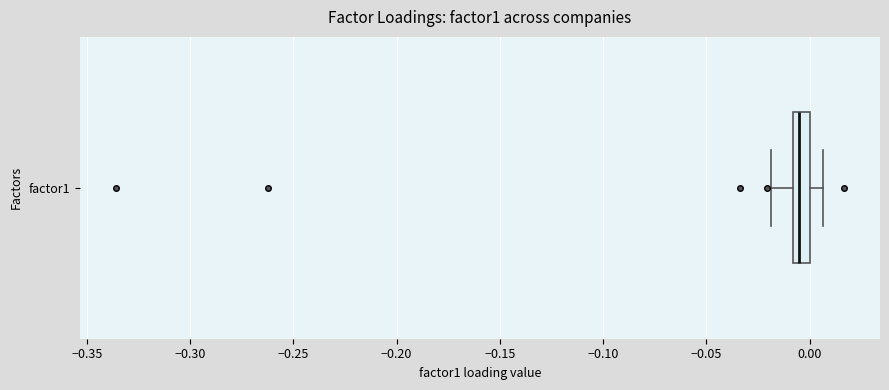

Transcribe this box plot: give where the median line is, the range the box spans, and where the two whiskers end, as read against the x-axis. The values are not printed on the chart, so give them approximately, as read against the axis.

median -0.005, box -0.010 to 0.000, whiskers -0.020 to 0.005